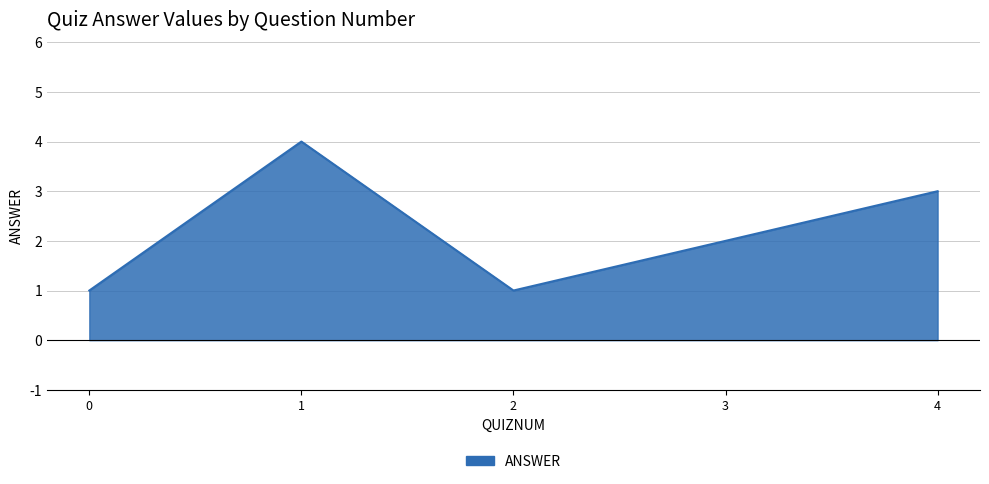

Reading left to right, extract all data points from this chart.

0=1	1=4	2=1	3=2	4=3